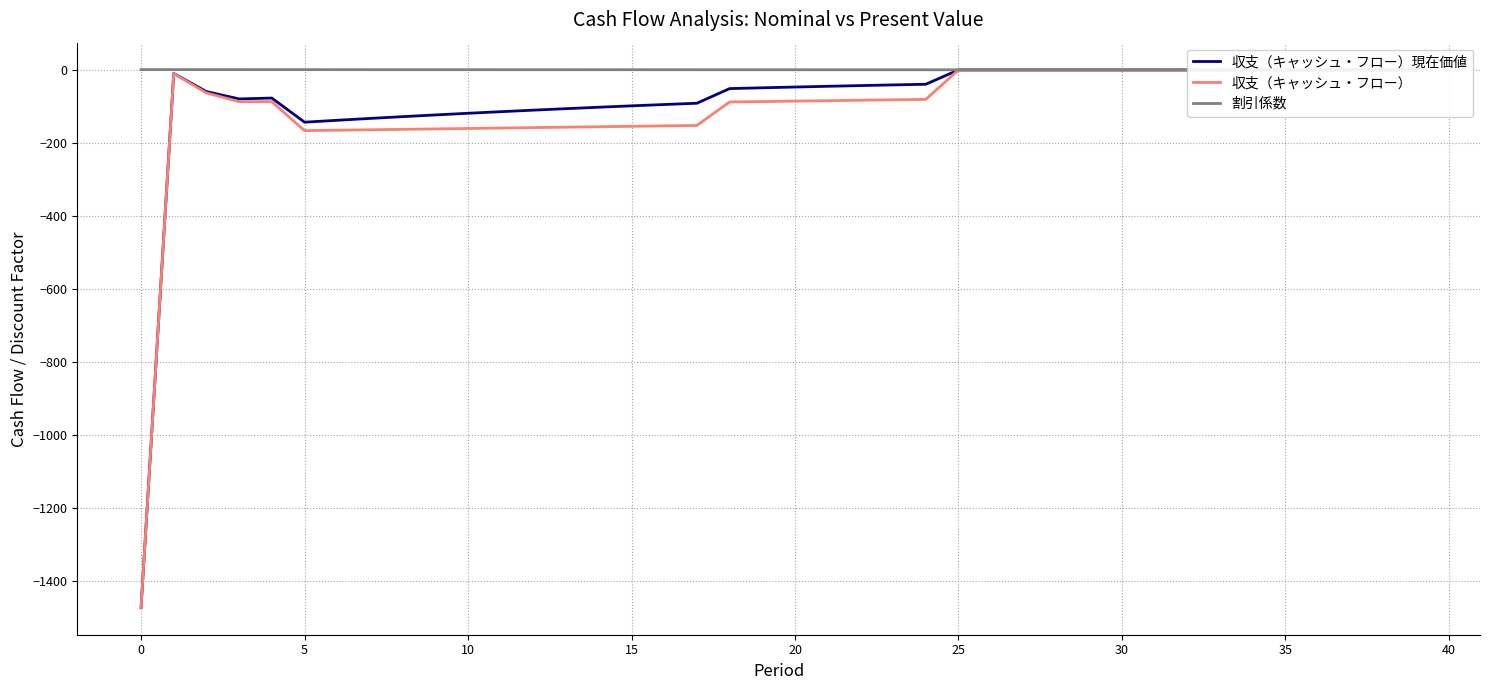

What is the difference between the maximum and minimum values in the 収支（キャッシュ・フロー） series?

1472.4